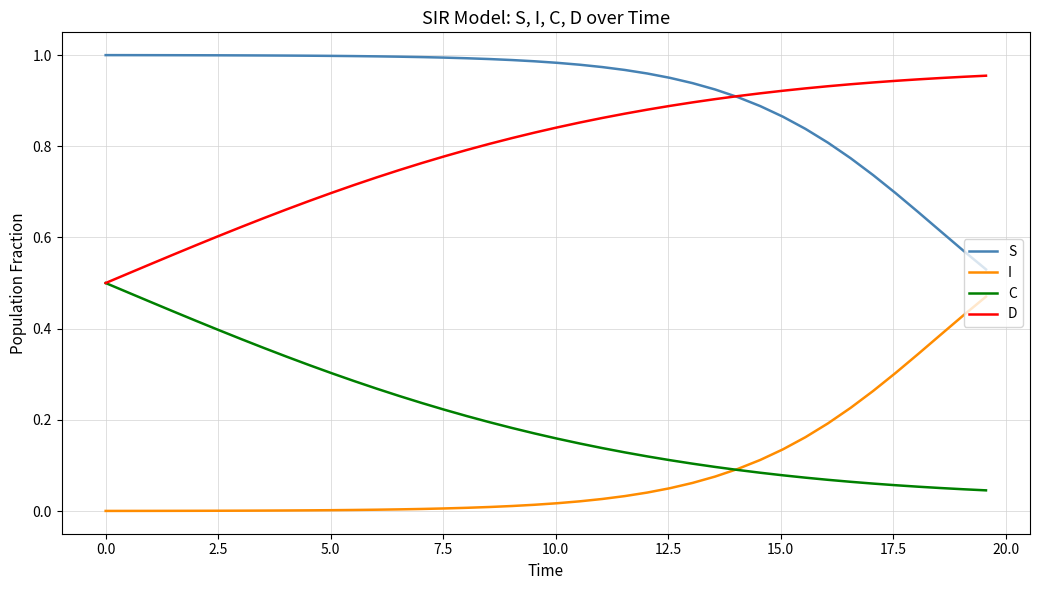

True or false: S and C intersect in this chart.

False